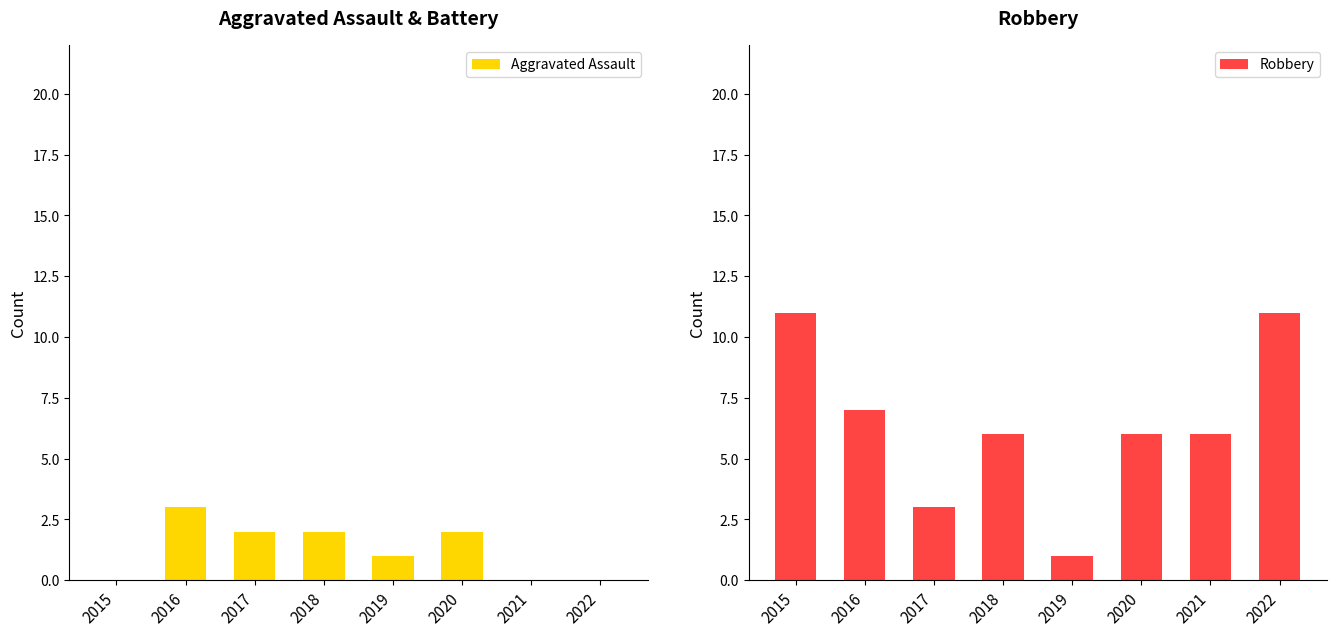

At 2016, list the series in order from largest to smallest.

Robbery, Aggravated Assault